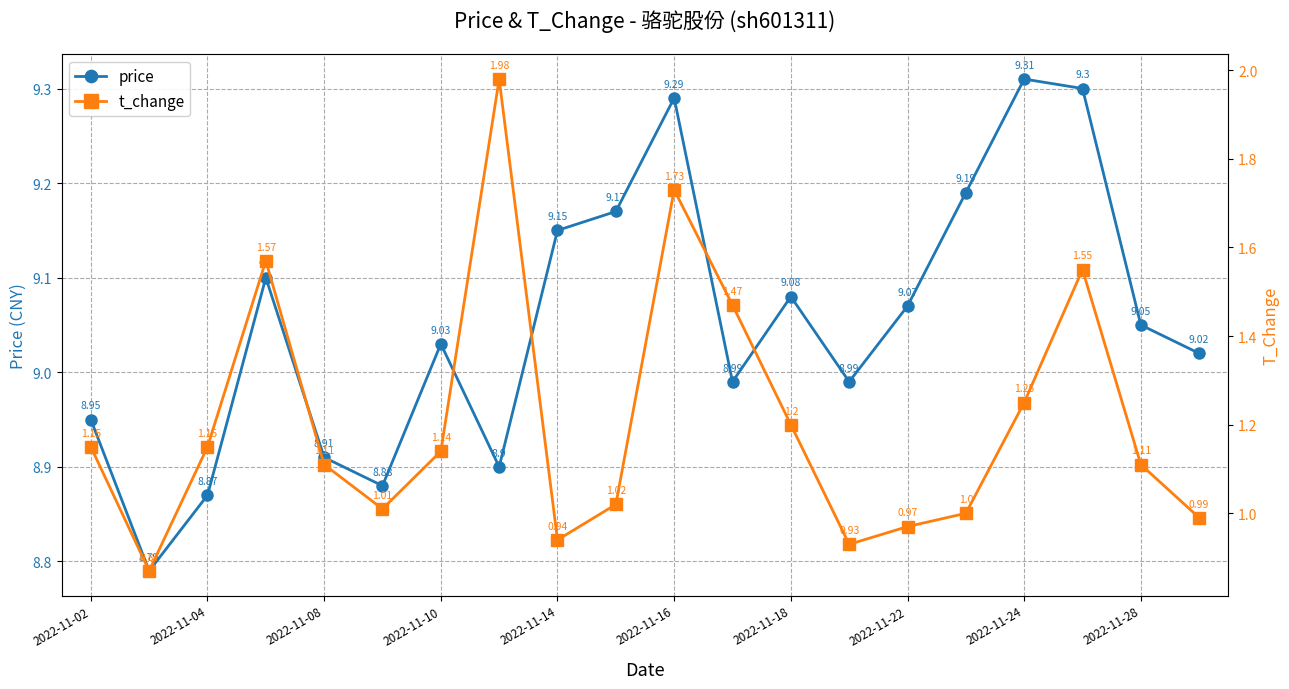

How many interior local peaks does the price series have?

5